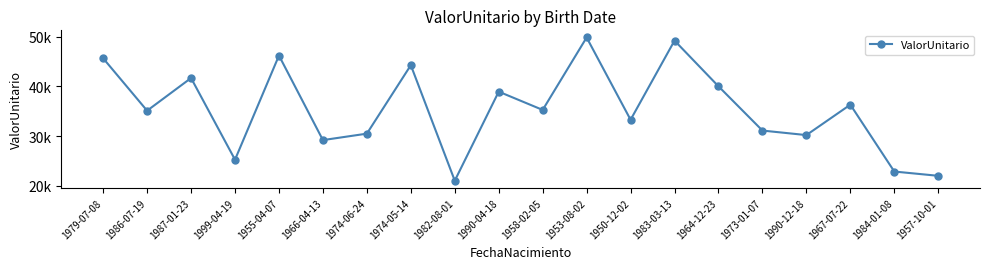

How many interior local valleys (lower than both neighbors) does the data have?

7